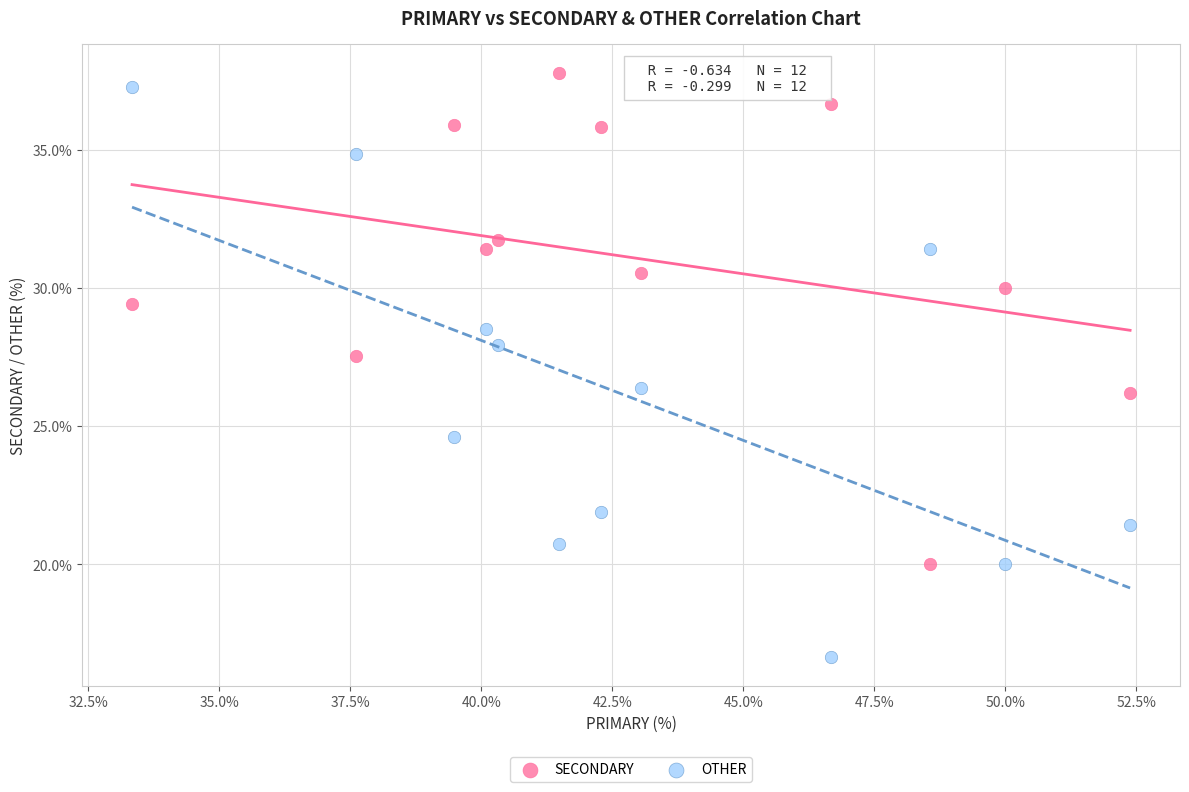

Which series reaches the maximum Y coordinate?

SECONDARY